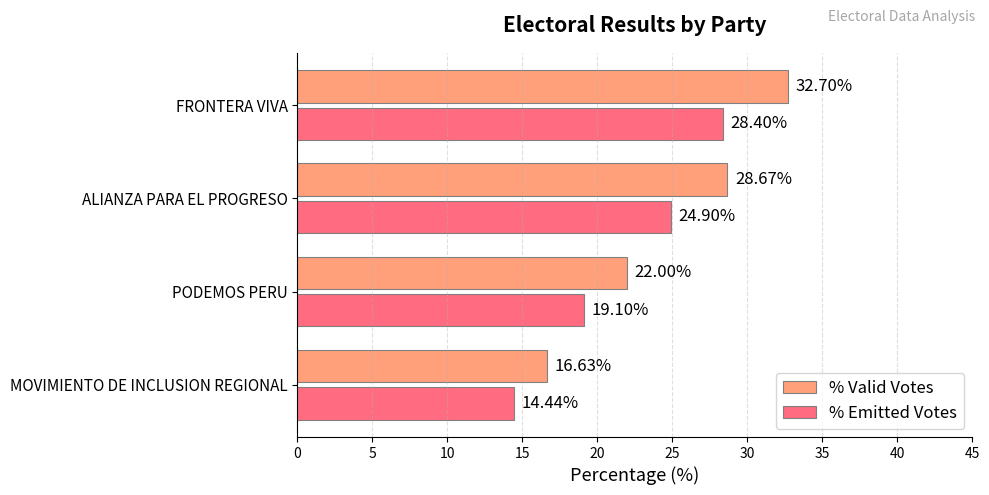

Which series changed the most between MOVIMIENTO DE INCLUSION REGIONAL and ALIANZA PARA EL PROGRESO?

% Valid Votes